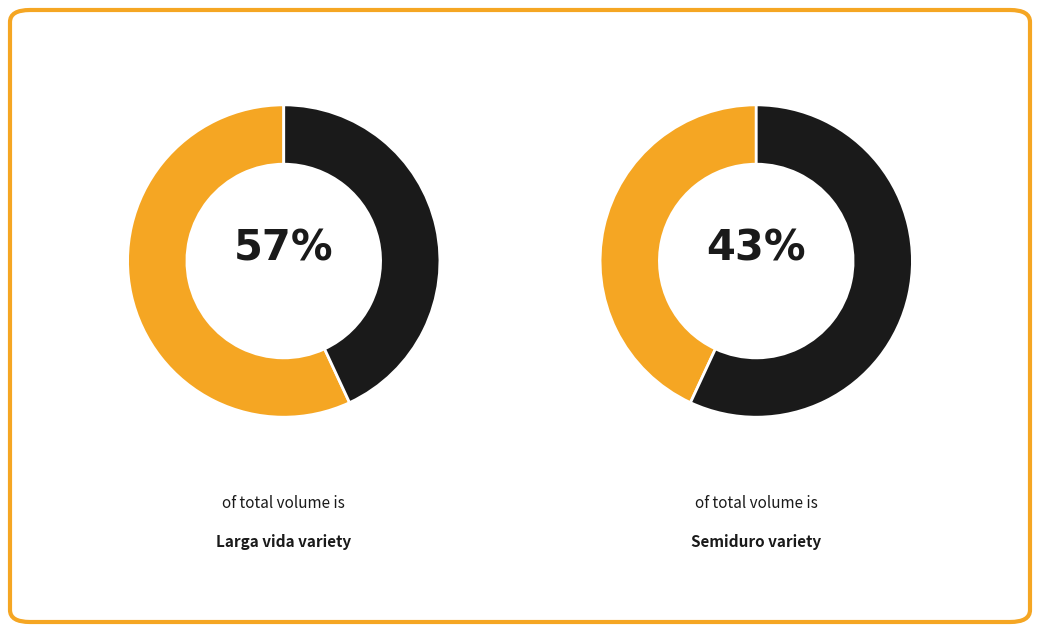

To the nearest percent, what is the difference between the Larga vida and Semiduro slice percentages?

14%